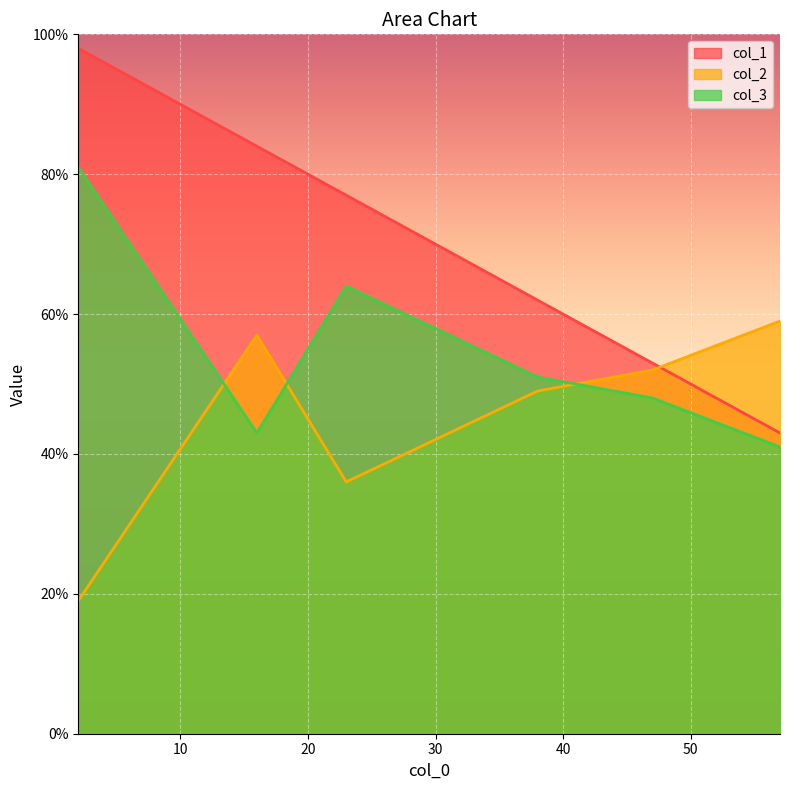

Rank the series by their average value, from lowest to highest.

col_2, col_3, col_1